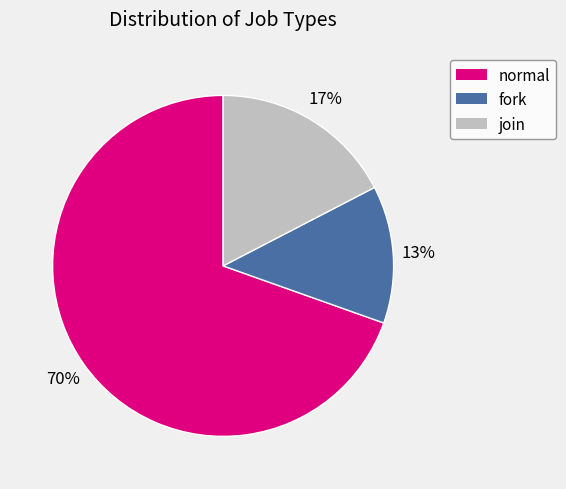

To the nearest percent, what percentage of the pie is fork?

13%